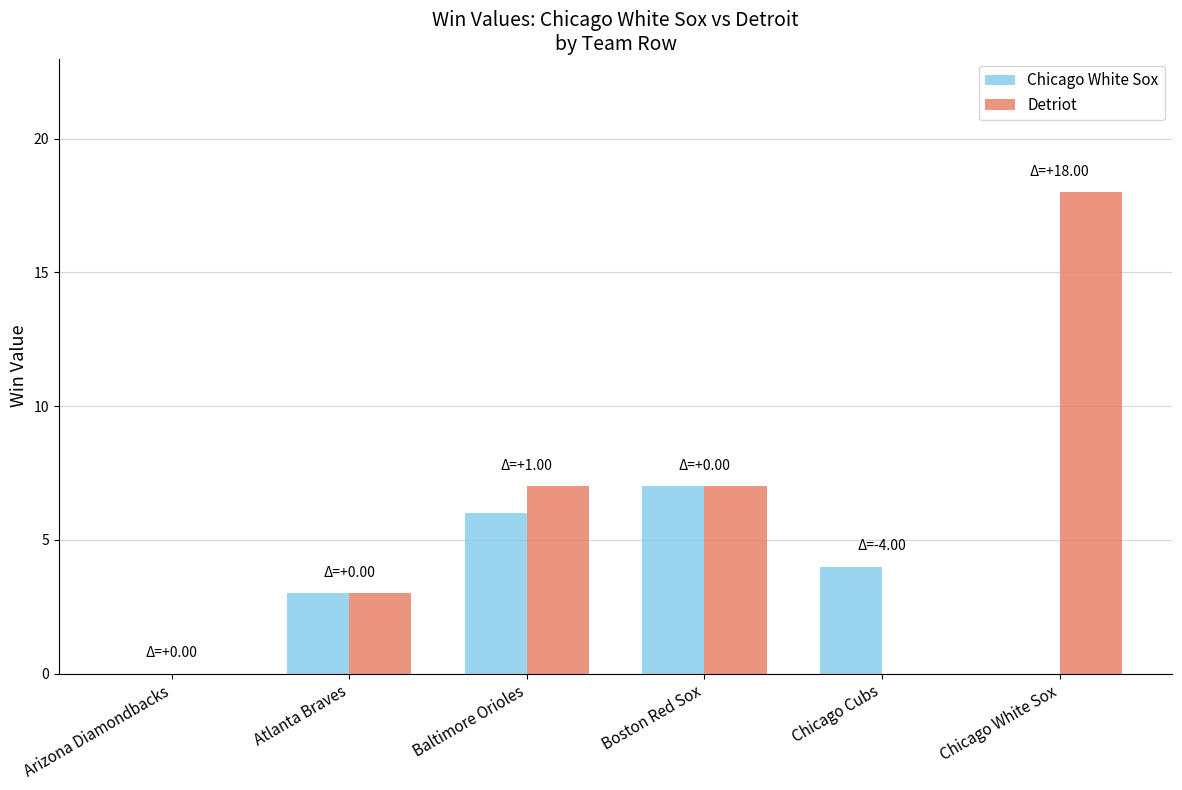

The value of Detriot at Chicago White Sox is 18. True or false?

True